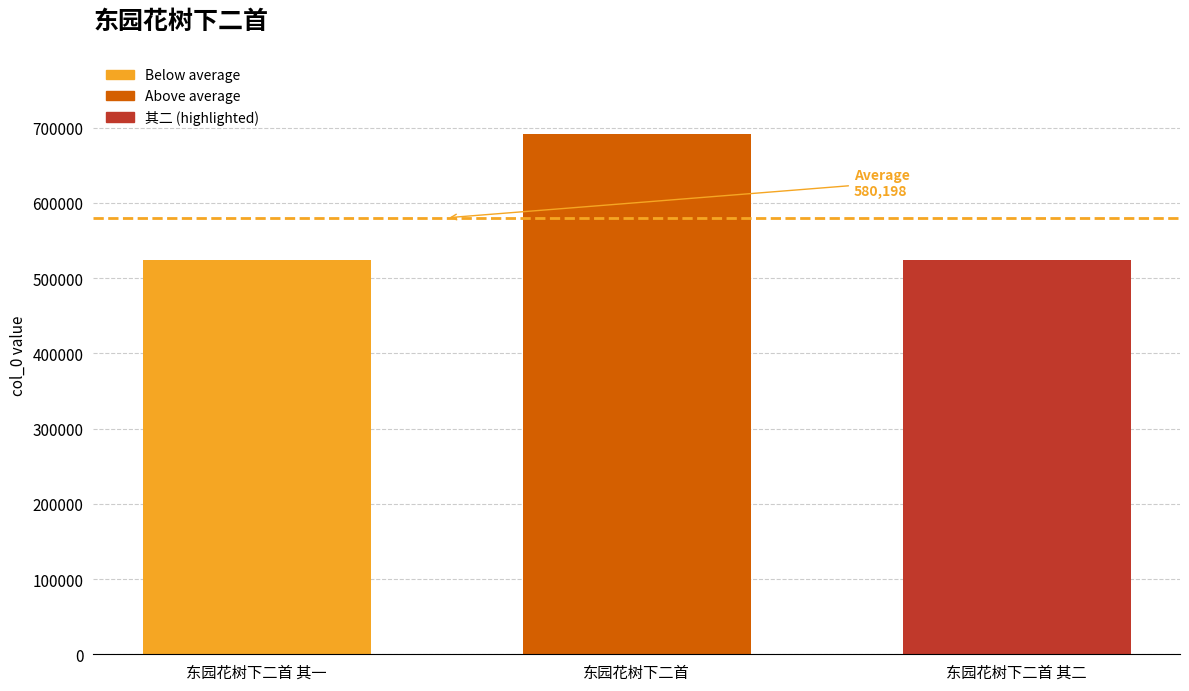

What is the minimum value shown in the chart?

524397